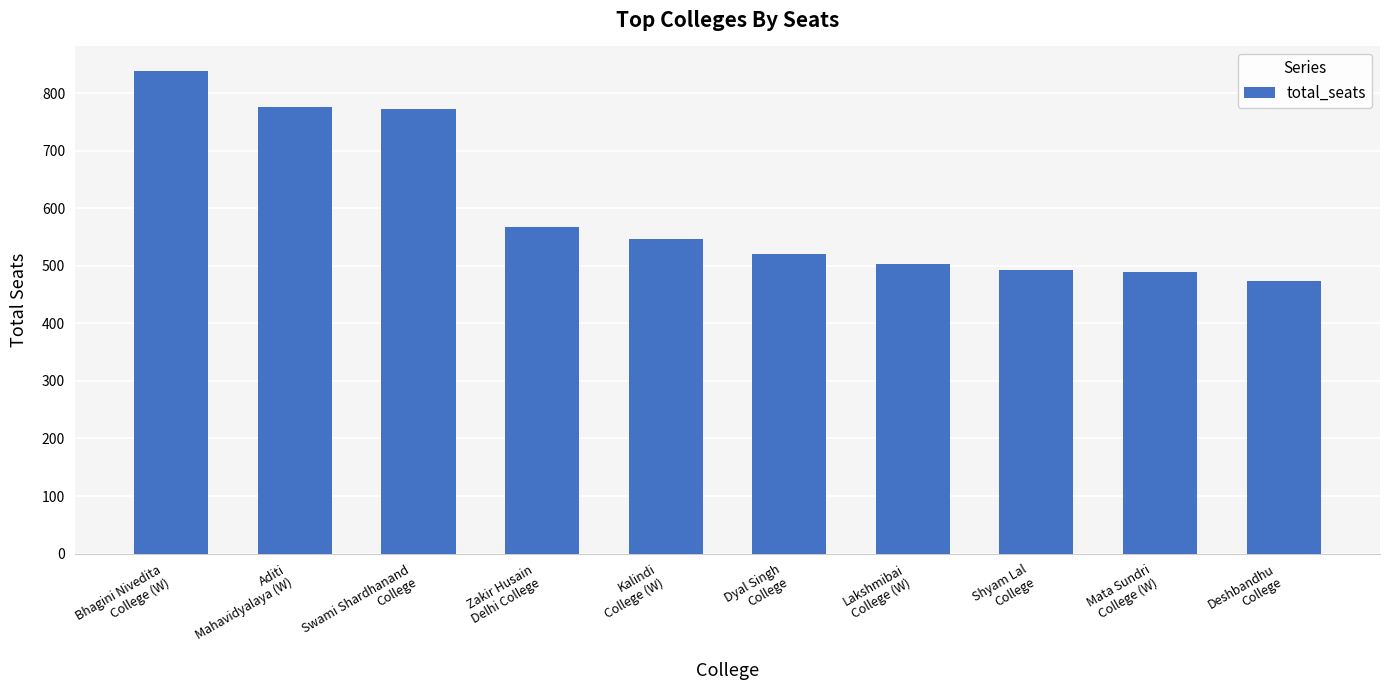

What is the sum of all values?

5981